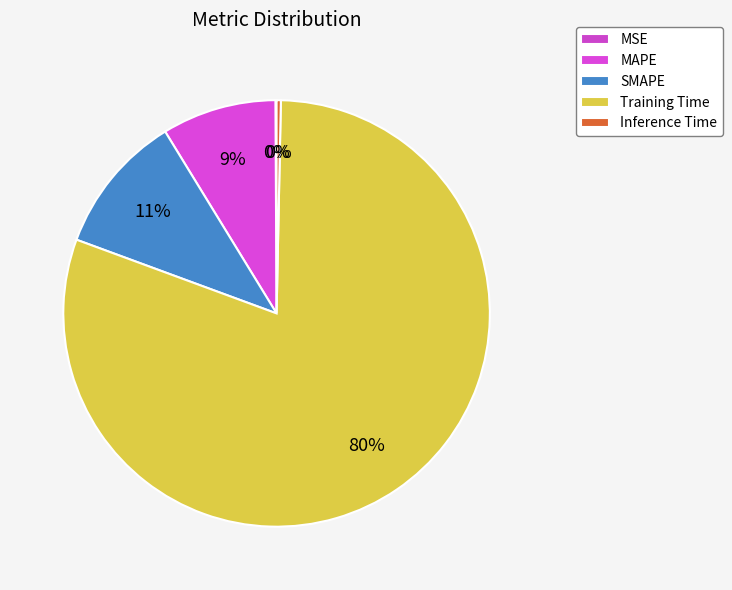

Between Inference Time and SMAPE, which is larger?

SMAPE